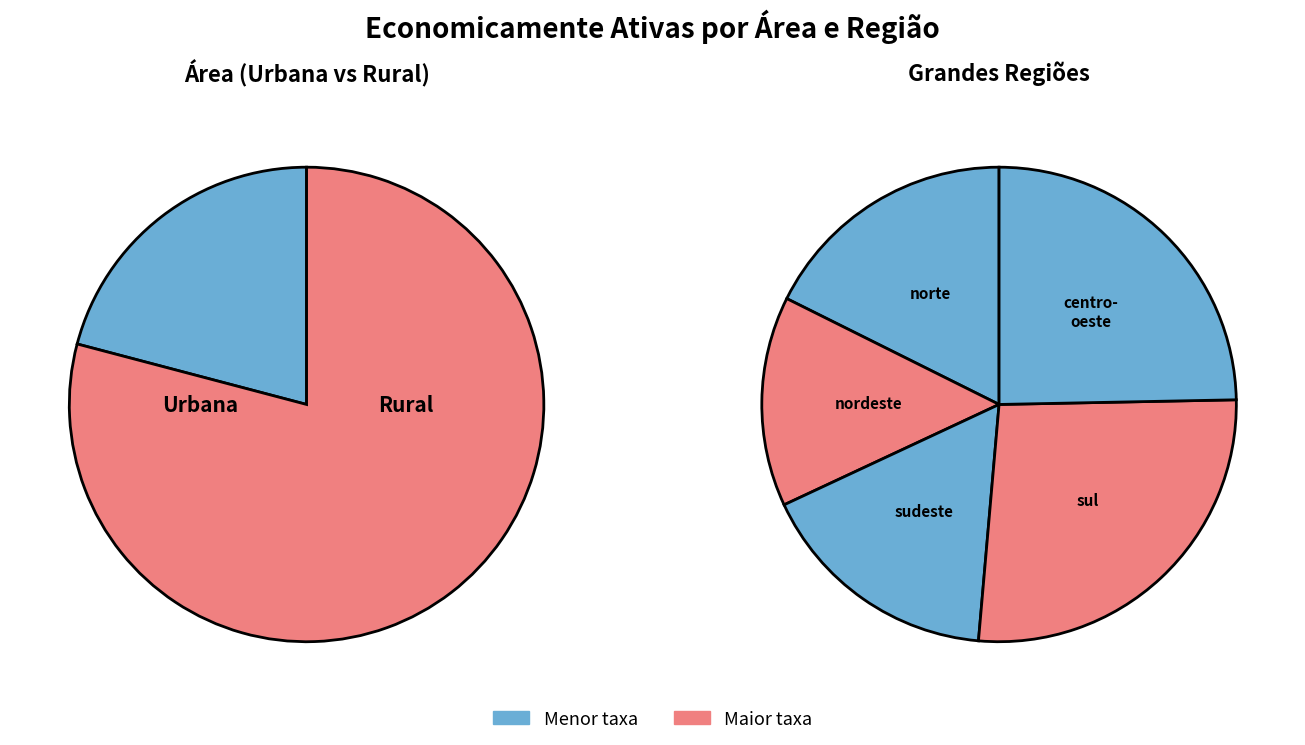

Which has a higher value, rural or urbana?

urbana